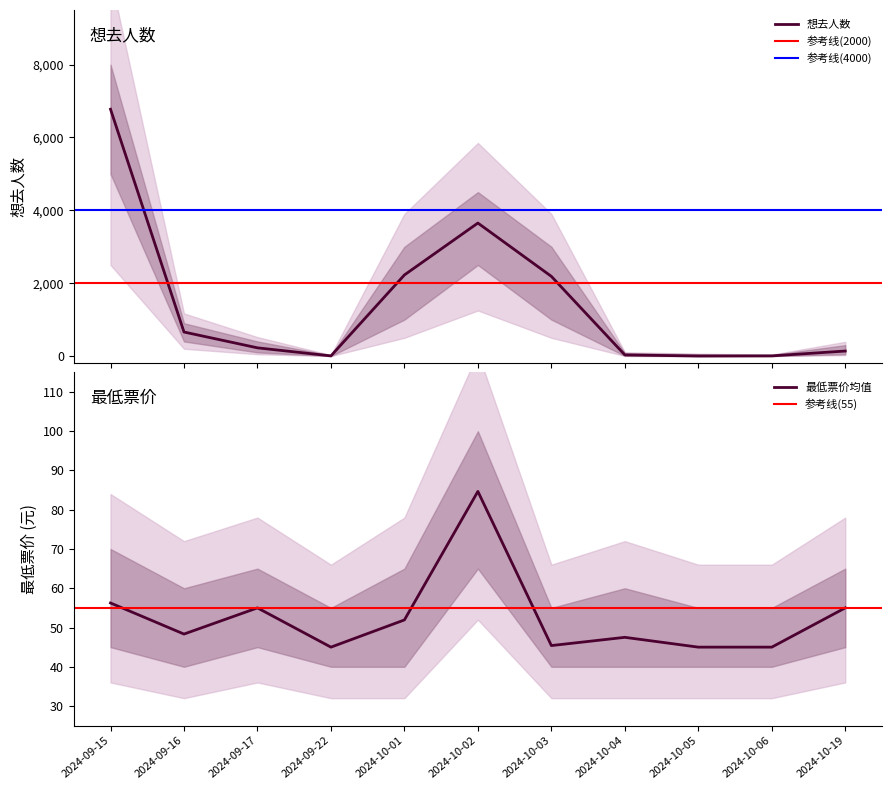

At 2024-10-01, list the series in order from largest to smallest.

想去人数, 最低票价均值